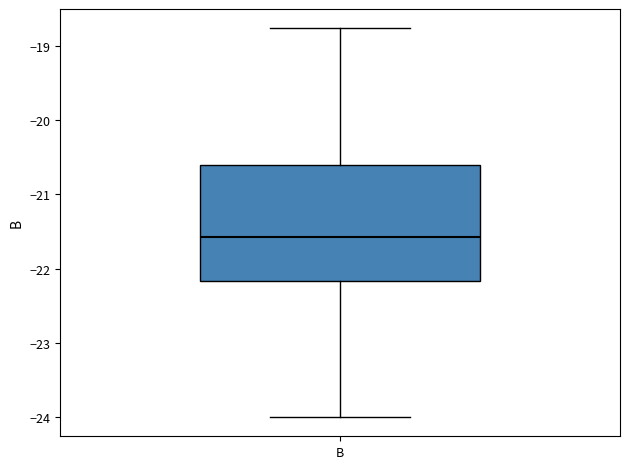

Transcribe this box plot: give where the median line is, the range the box spans, and where the two whiskers end, as read against the y-axis. The values are not printed on the chart, so give them approximately, as read against the axis.

median -21.6, box -22.2 to -20.6, whiskers -24.0 to -18.8